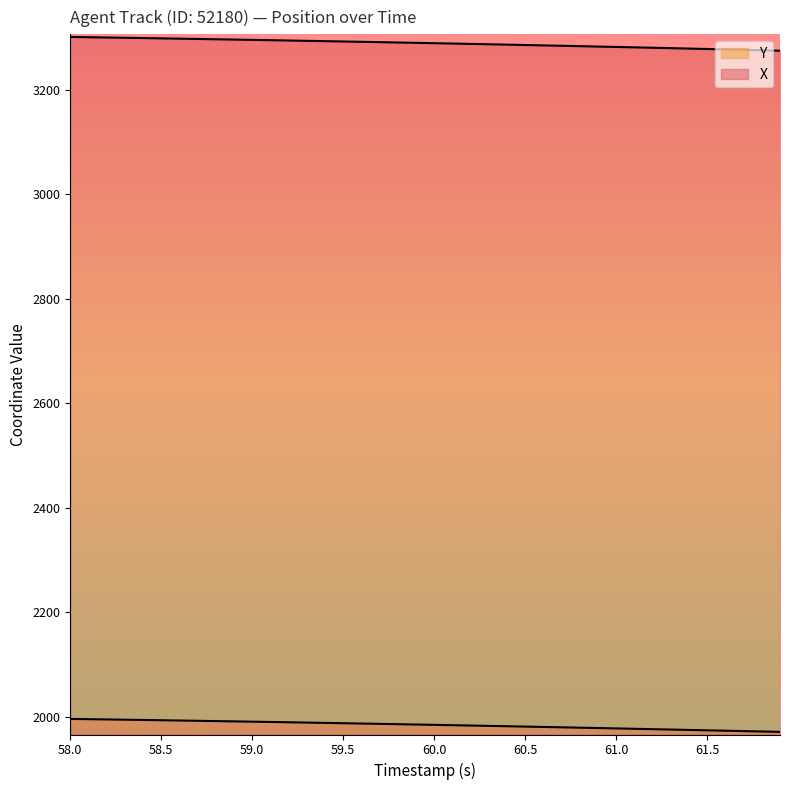

Is it true that X equals 4662.4 at 26?

False